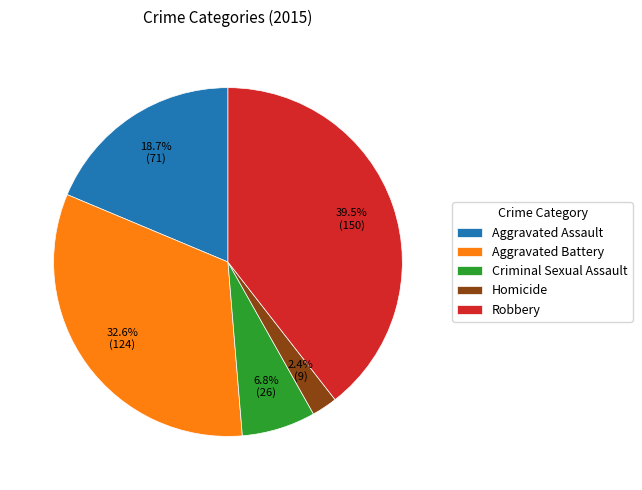

To the nearest percent, what is the combined percentage of Robbery and Criminal Sexual Assault?

46%